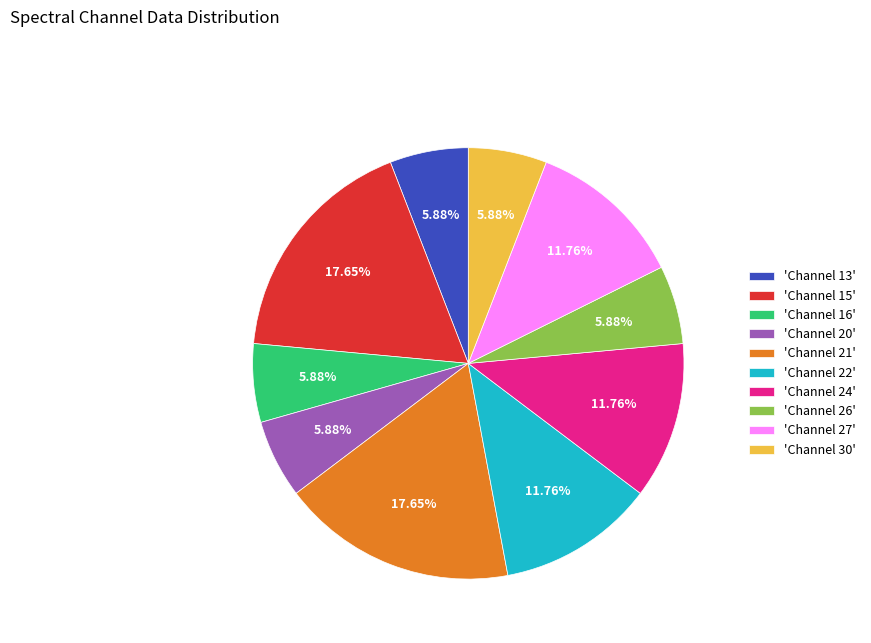

Is the sum of 'Channel 26' and 'Channel 22' greater than half?

No